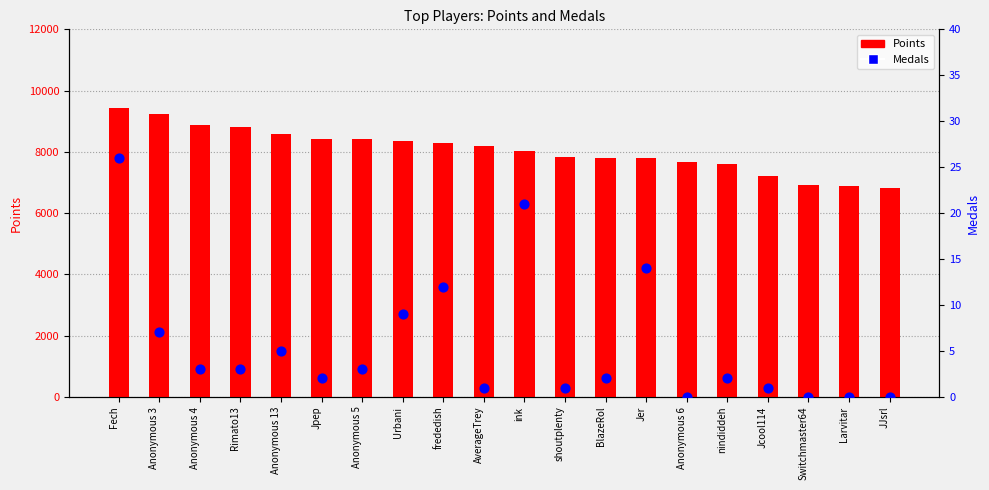

Which series reaches the minimum Y coordinate?

Medals